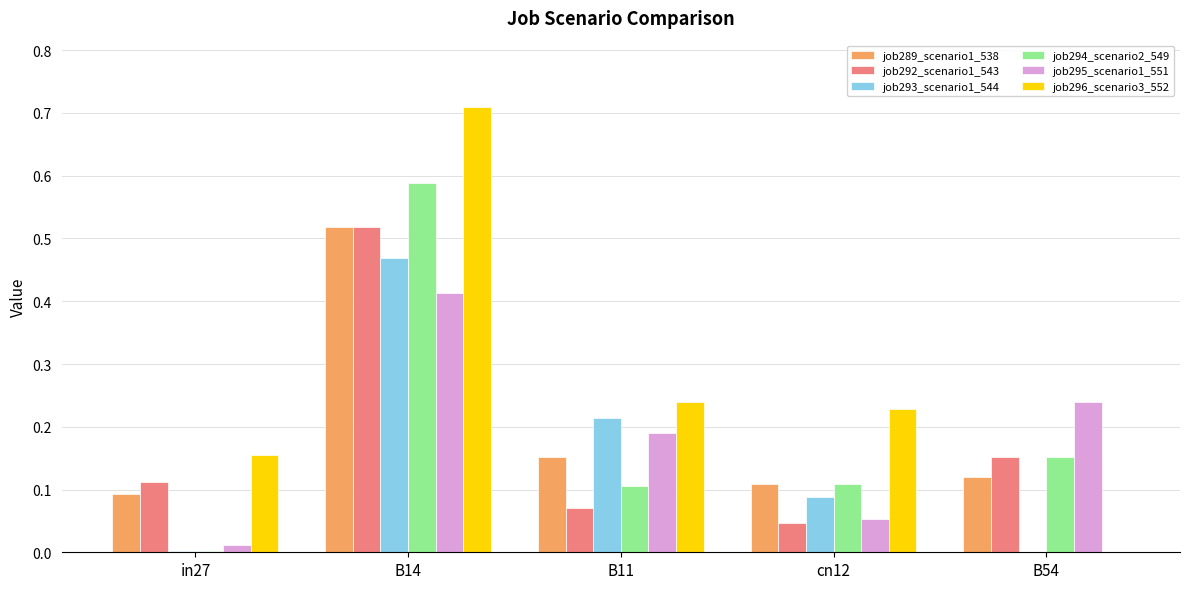

How many series are shown in this chart?

6